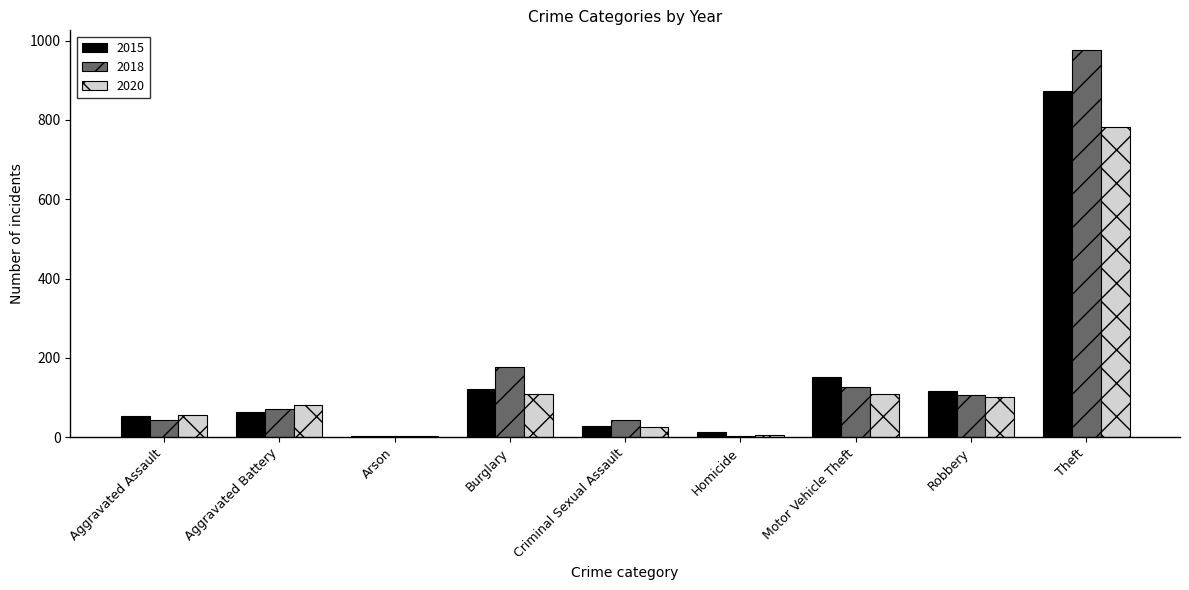

At which label is 2018 closest to 489?

Burglary